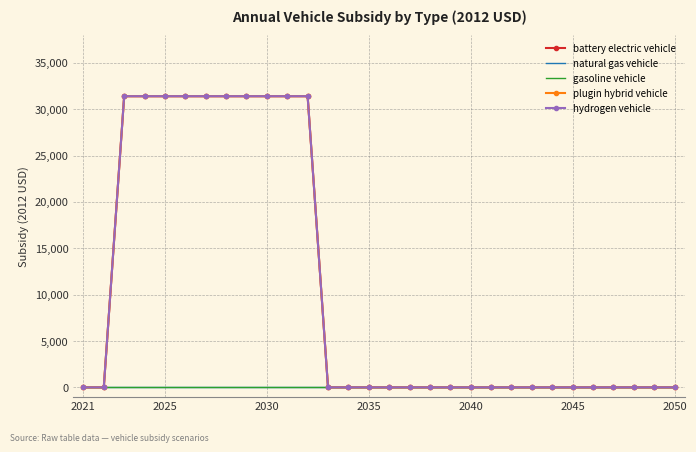

How many lines are shown in the chart?

5